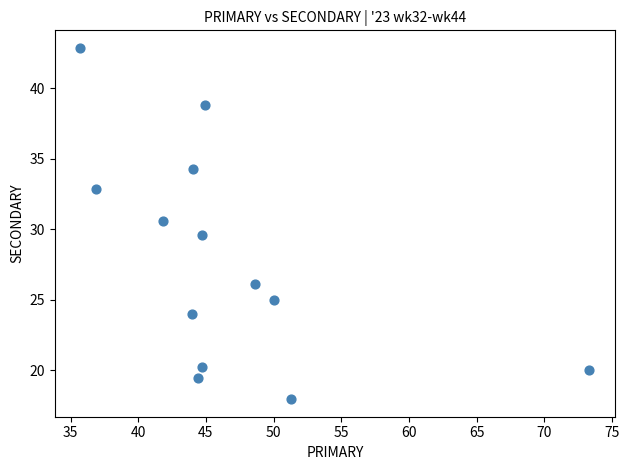

What is the range of Y values (max minus min)?

24.9